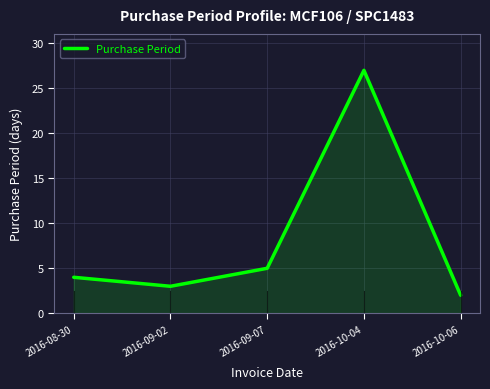

What position from the left is 2016-10-06?

5